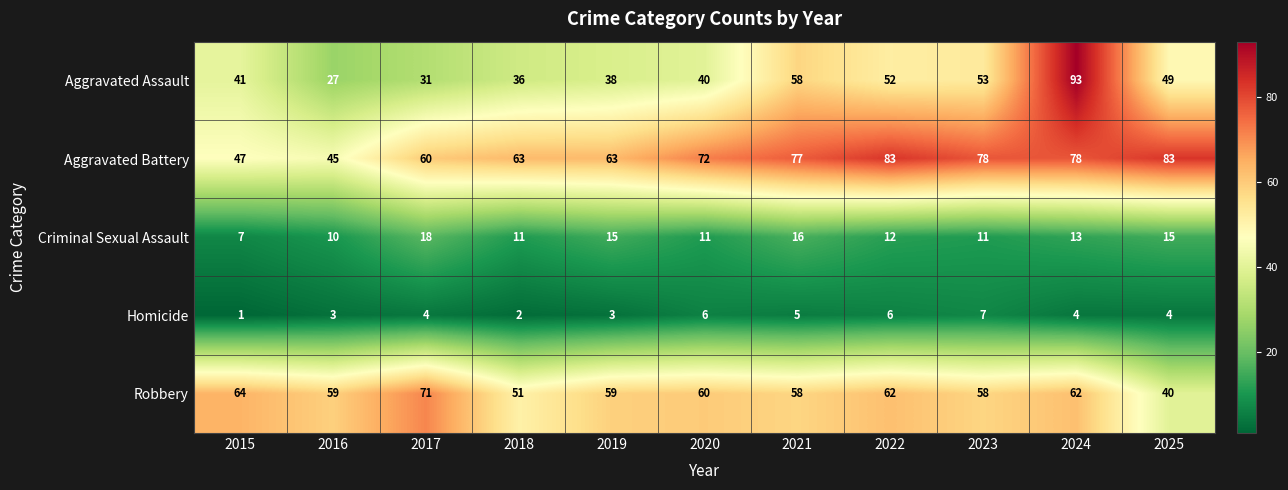

Which label corresponds to the smallest value in the chart?

2015